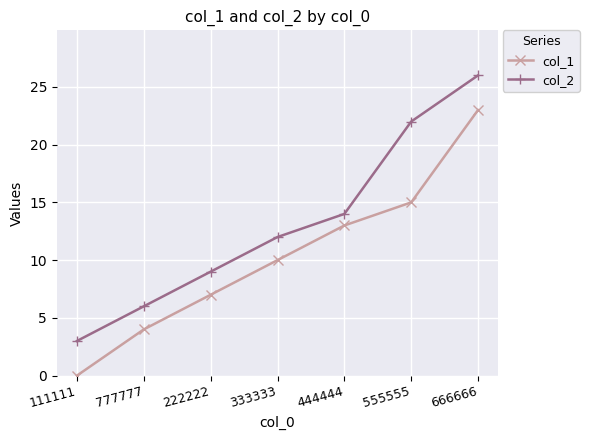

What is the minimum value for col_2?

3